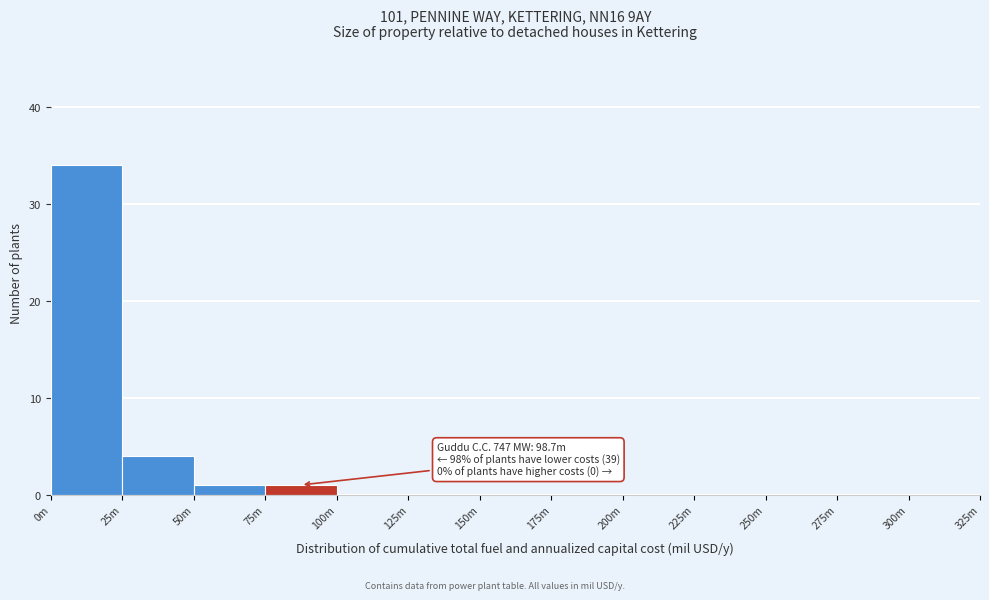

Reading left to right, list all the values displayed in this chart.

0m=34	25m=4	50m=1	75m=1	100m=0	125m=0	150m=0	175m=0	200m=0	225m=0	250m=0	275m=0	300m=0